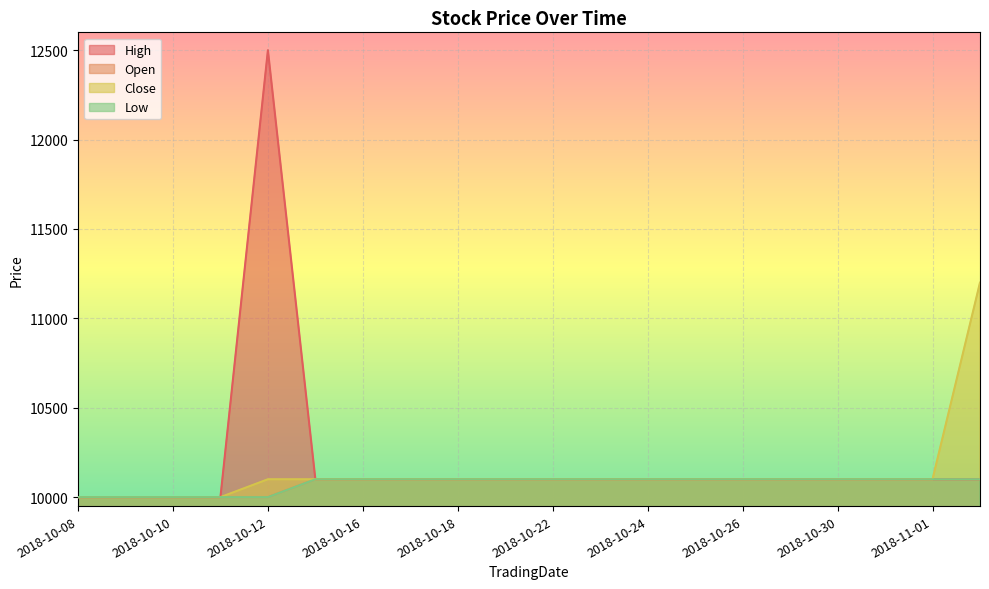

Reading right to left, what are all the values shown in this chart?

High: 10100	10100	10100	10100	10100	10100	10100	10100	10100	10100	10100	10100	10100	10100	10100	12500	10000	10000	10000	10000
Open: 10100	10100	10100	10100	10100	10100	10100	10100	10100	10100	10100	10100	10100	10100	10100	10000	10000	10000	10000	10000
Close: 11200	10100	10100	10100	10100	10100	10100	10100	10100	10100	10100	10100	10100	10100	10100	10100	10000	10000	10000	10000
Low: 10100	10100	10100	10100	10100	10100	10100	10100	10100	10100	10100	10100	10100	10100	10100	10000	10000	10000	10000	10000